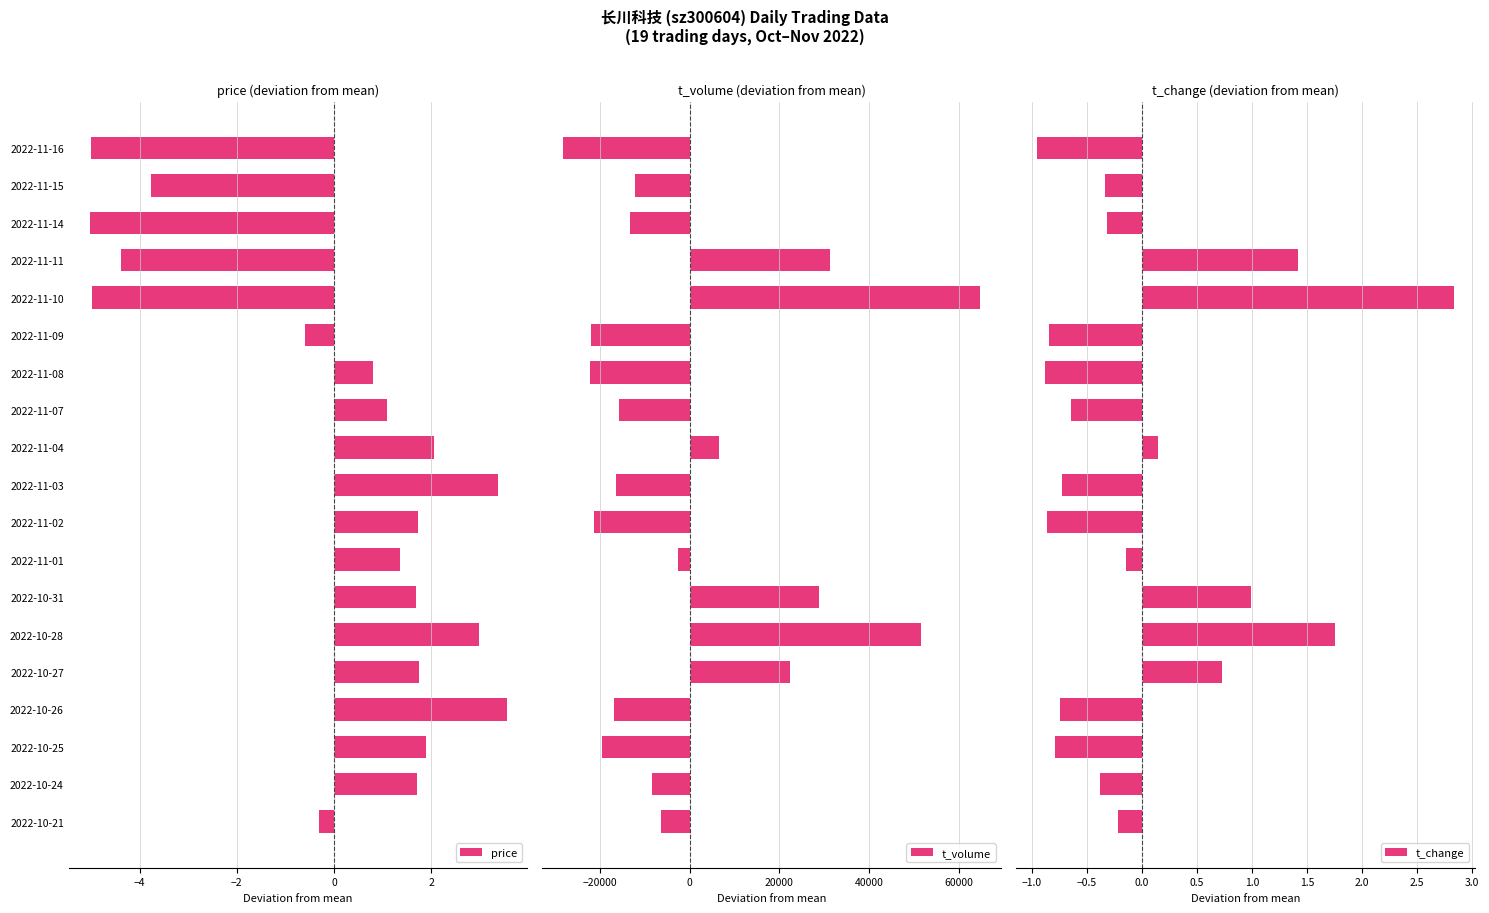

What is the sum of the price values at 2022-11-16 and 2022-10-26?

-1.4